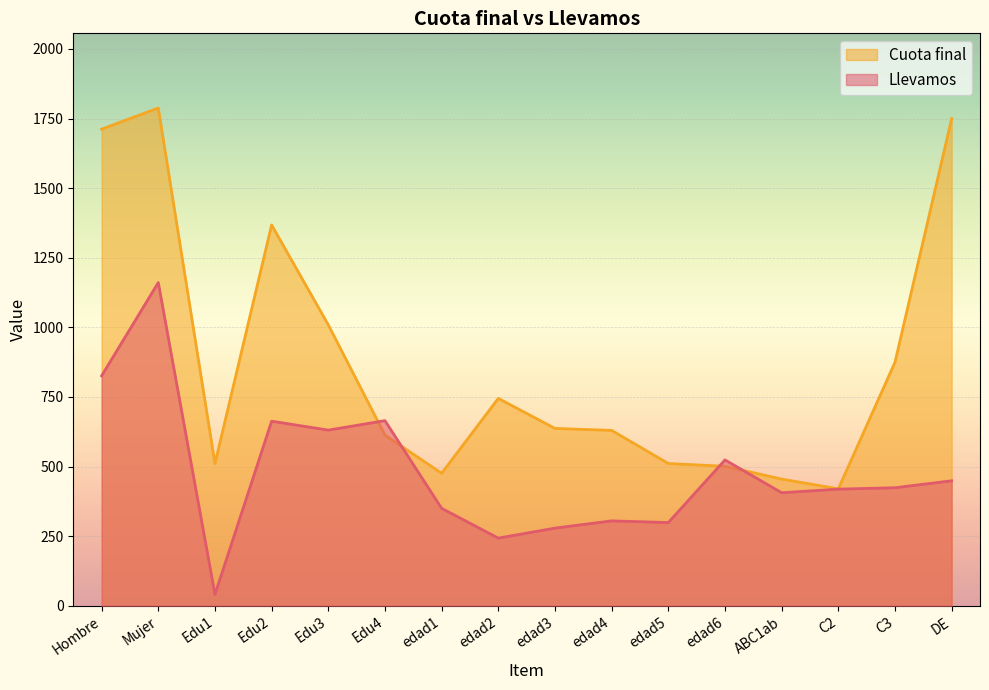

What are all the series names shown in the legend?

Cuota final, Llevamos